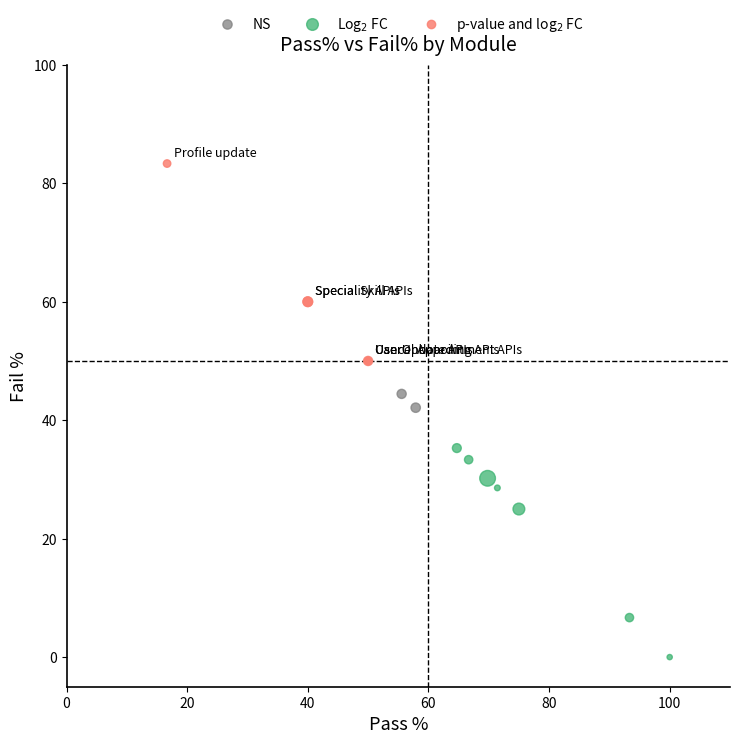

Which series has the largest Y range (max minus min)?

Log$_2$ FC